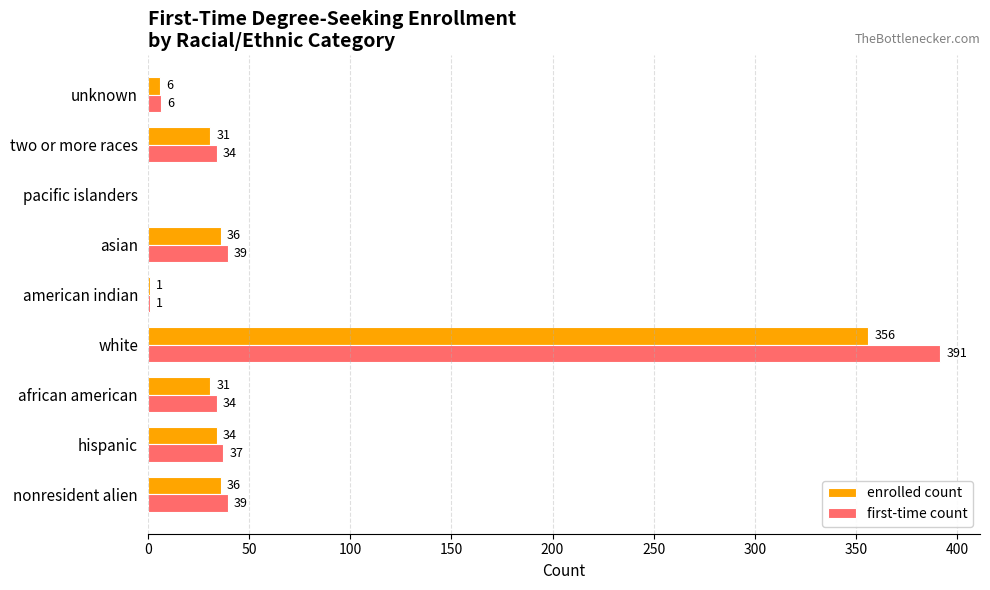

The first-time count series shows 34.1 at two or more races. True or false?

True